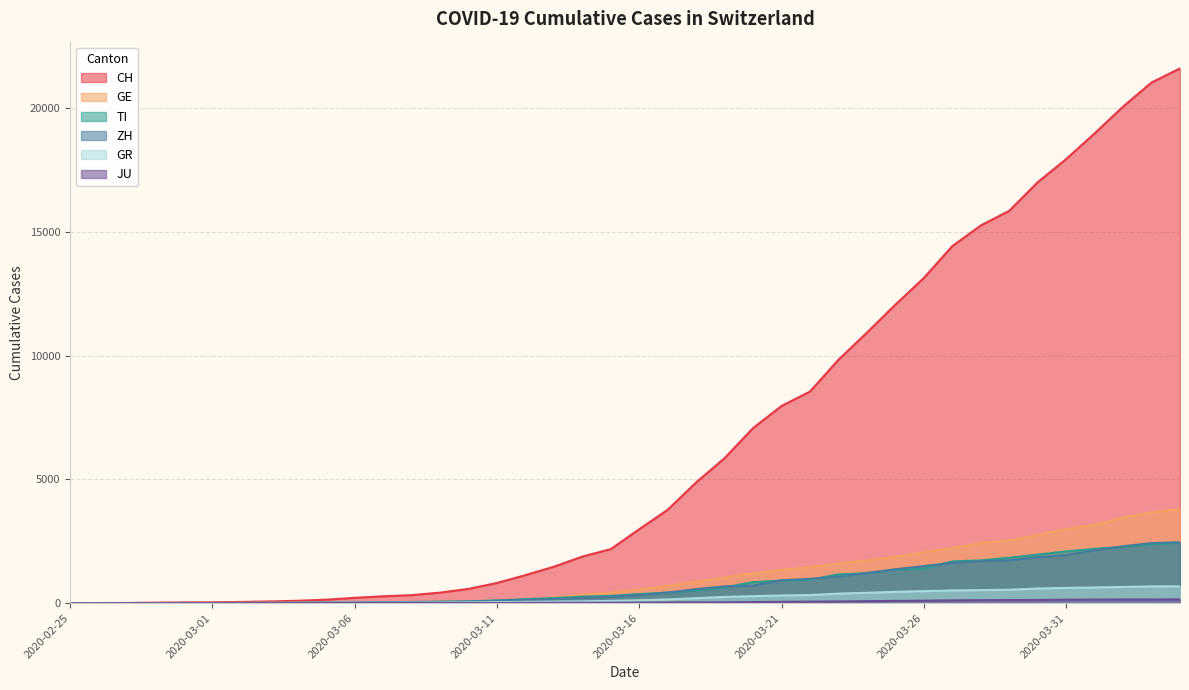

True or false: ZH and CH cross at least once.

False